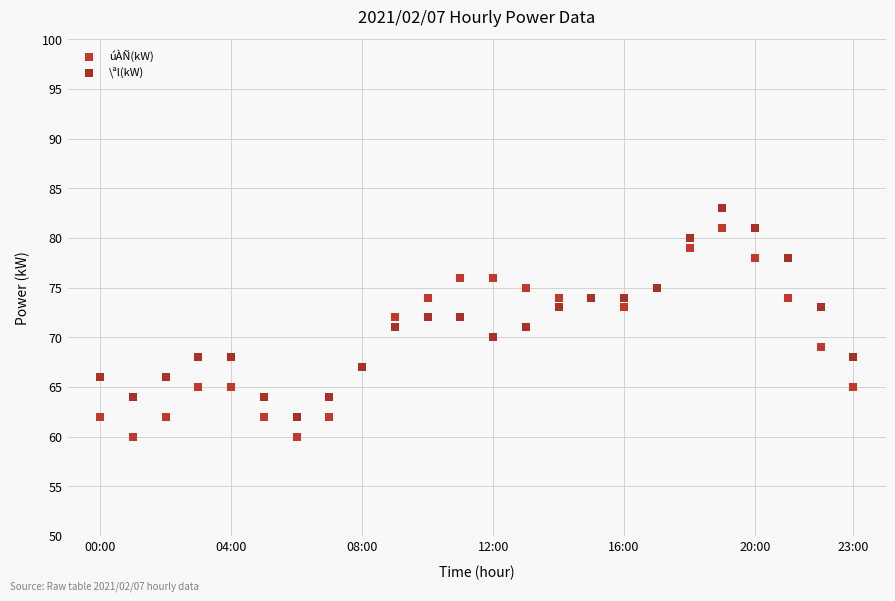

Which series contains the lowest Y value?

úÀÑ(kW)